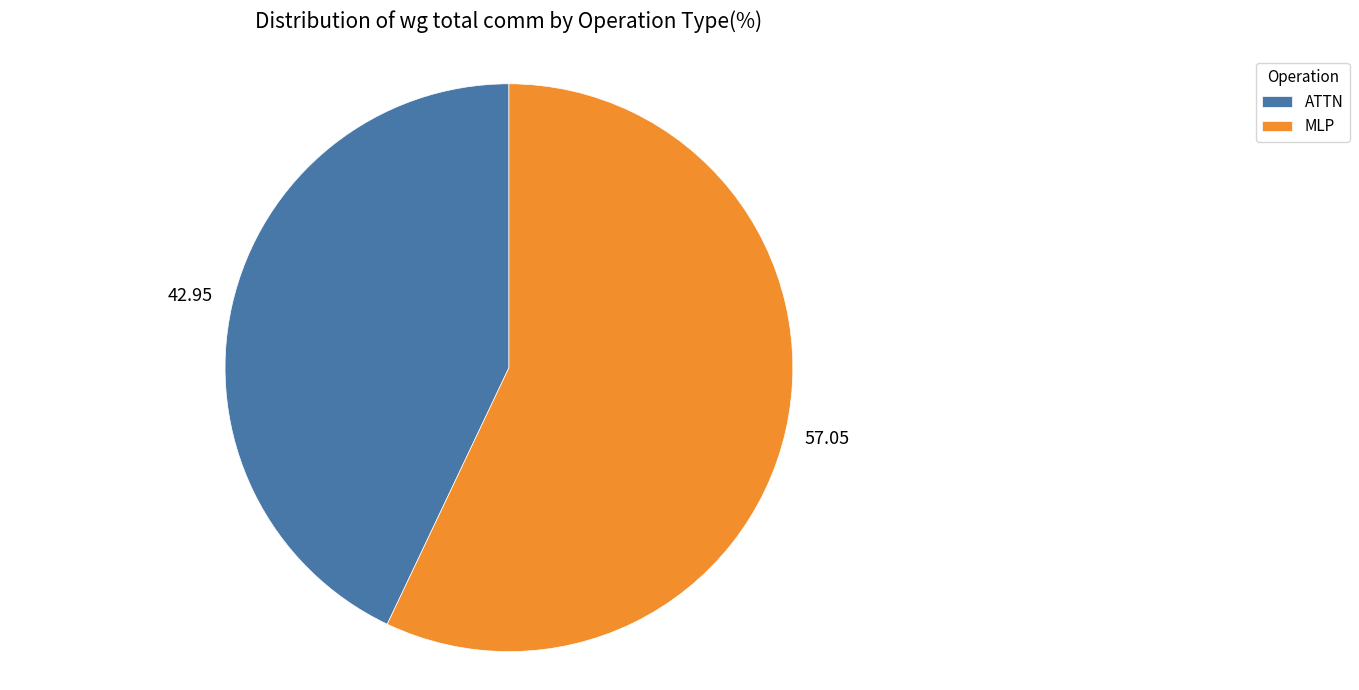

Count the number of slices in the pie.

2